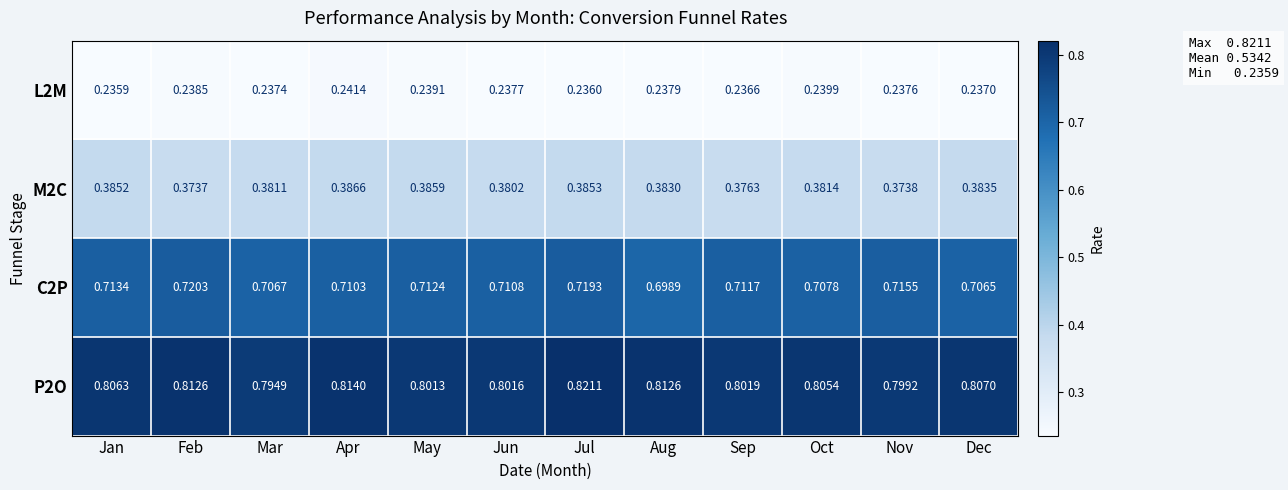

Count the number of data series in this chart.

4